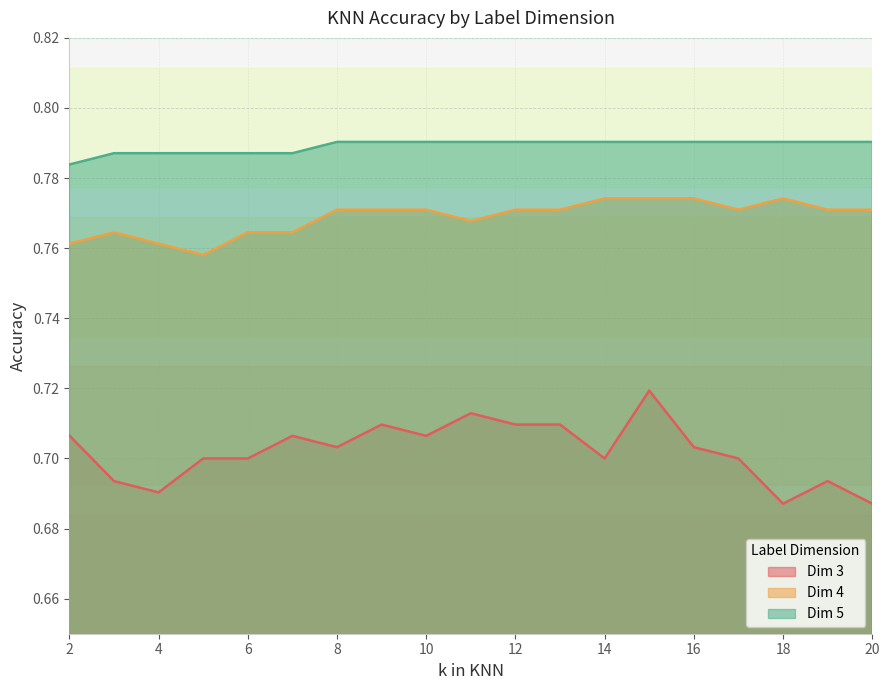

What value does the label_dim_3 series have at 12?

0.7